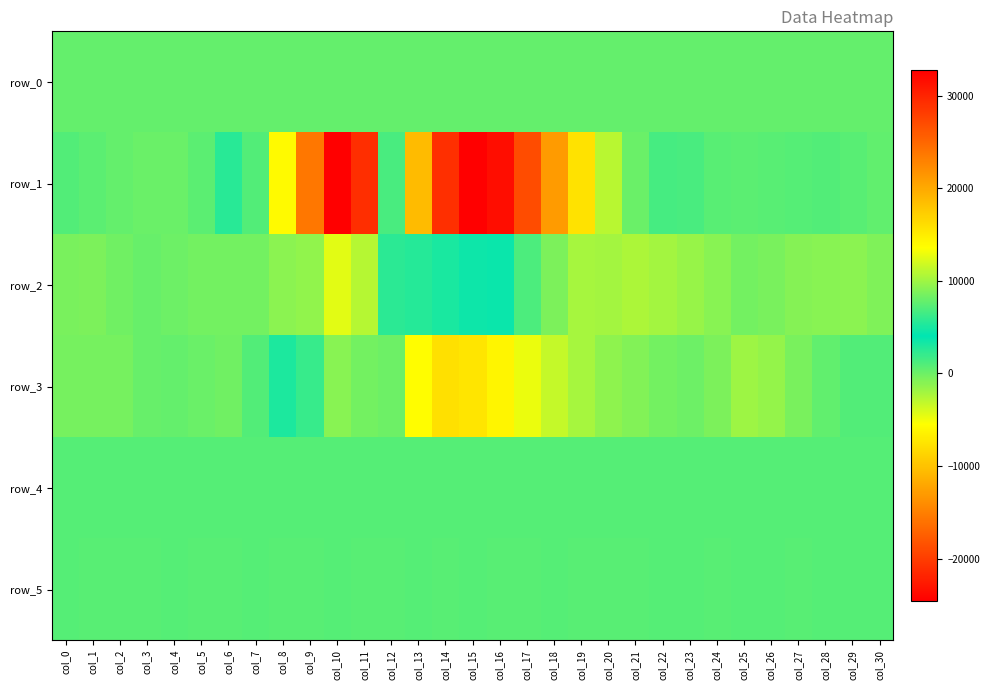

Which series has the widest spread of values?

row_1